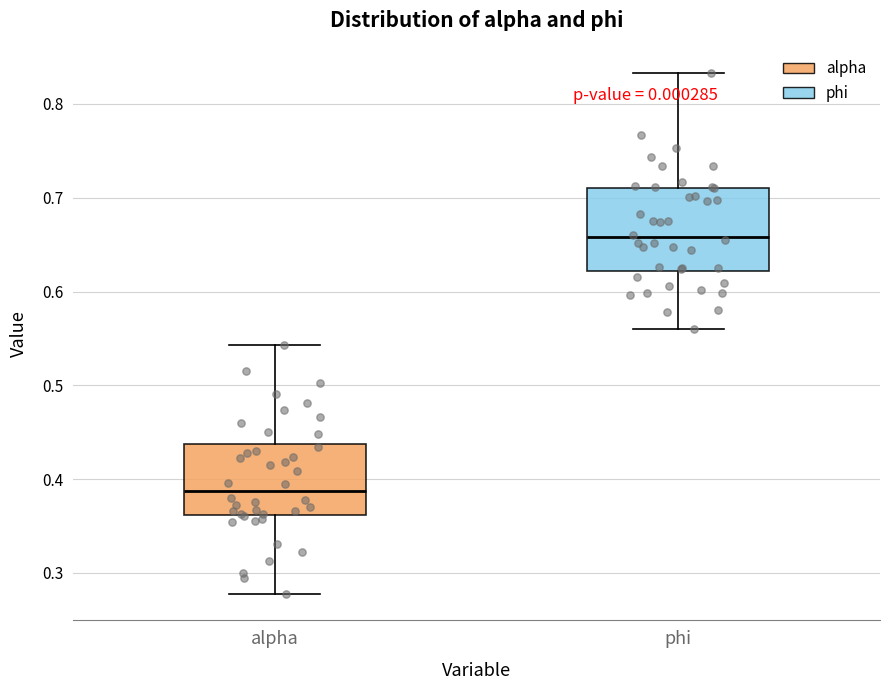

Where is the lower edge of the box for alpha on the y-axis? The values are not printed on the chart, so give them approximately, as read against the axis.

0.36